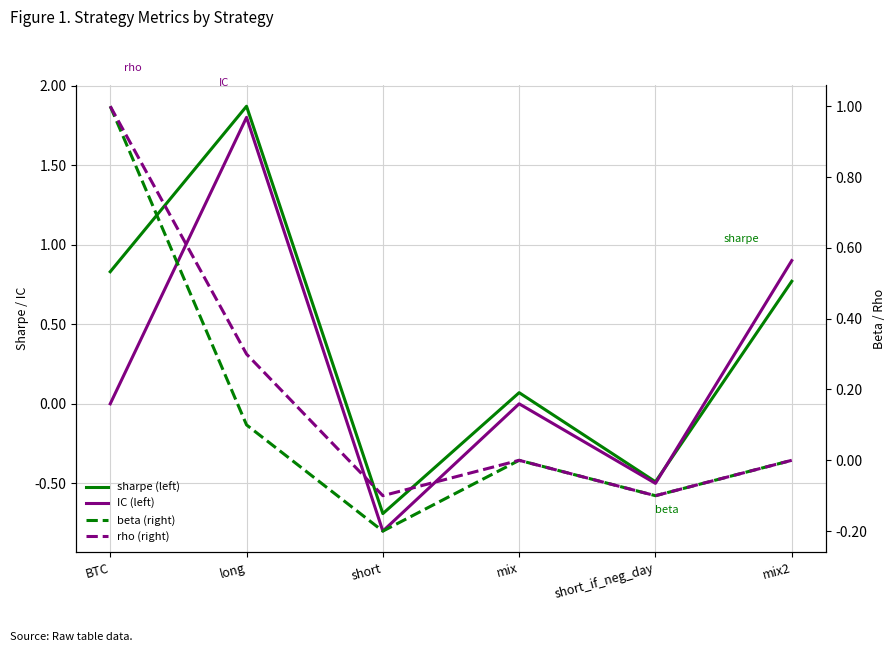

Count the number of categories in the chart.

6